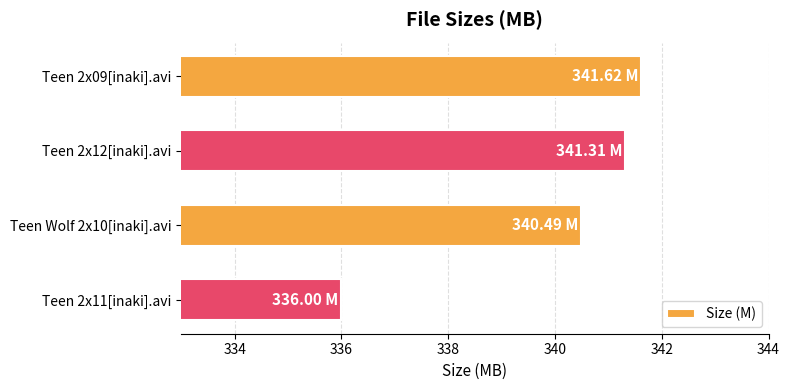

How many data points are less than 341?

2